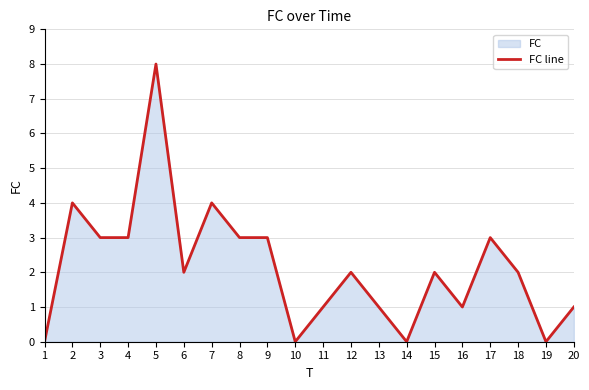

Rank the categories by value from highest to lowest.

5, 2, 7, 3, 4, 8, 9, 17, 6, 12, 15, 18, 11, 13, 16, 20, 1, 10, 14, 19